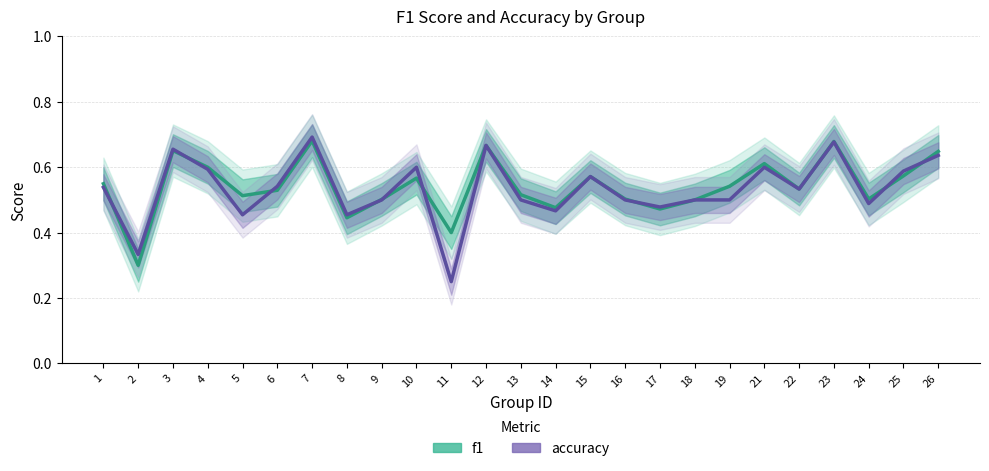

Is the value of accuracy at 5 greater than the value of f1 at 25?

No